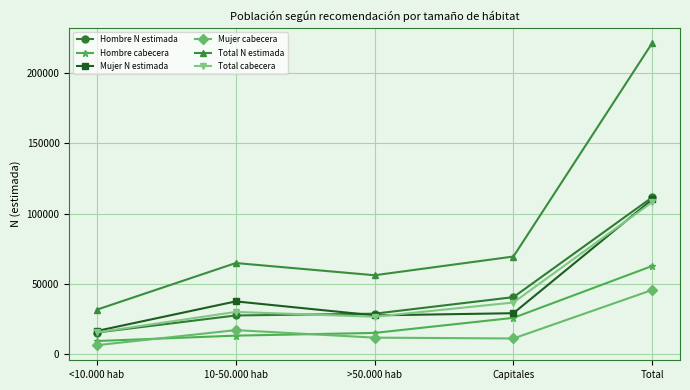

Which category has the highest value in the Hombre N estimada series?

Total